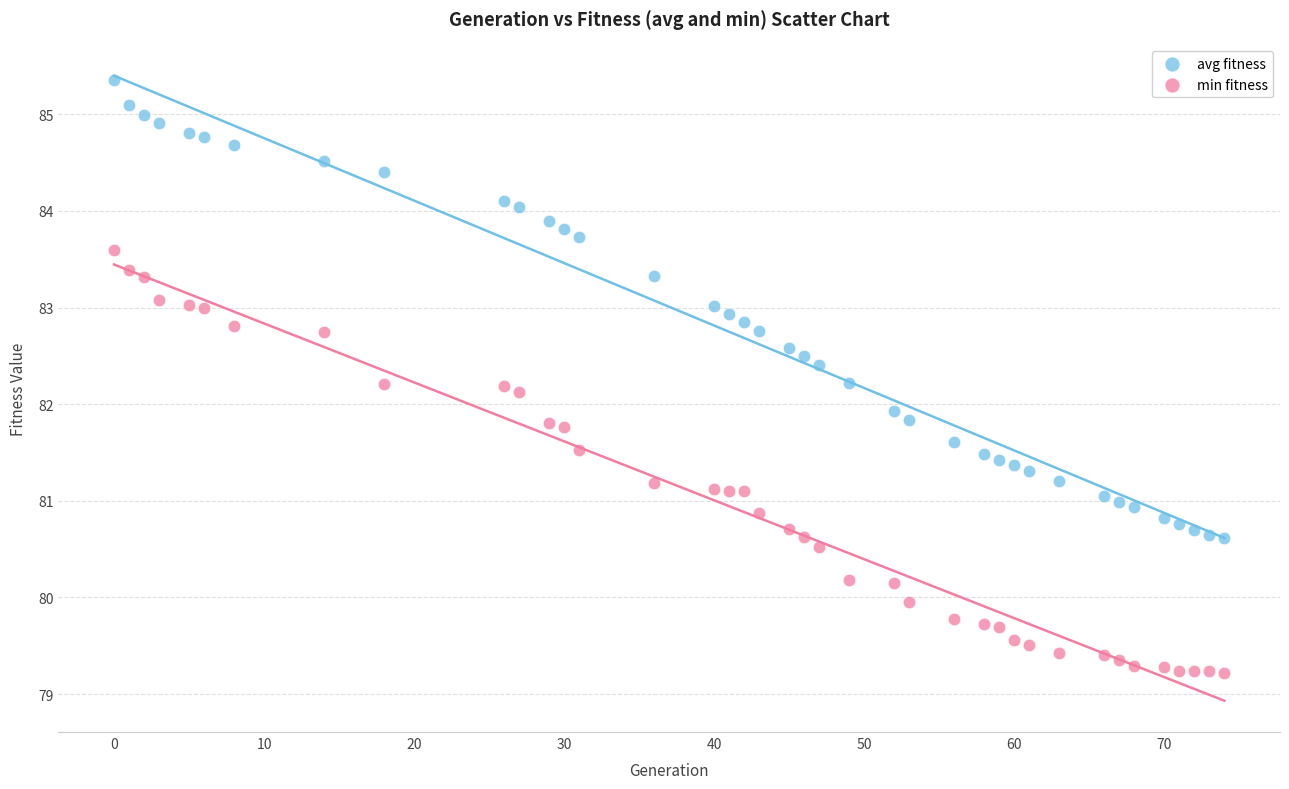

Which series has the largest Y range (max minus min)?

avg fitness